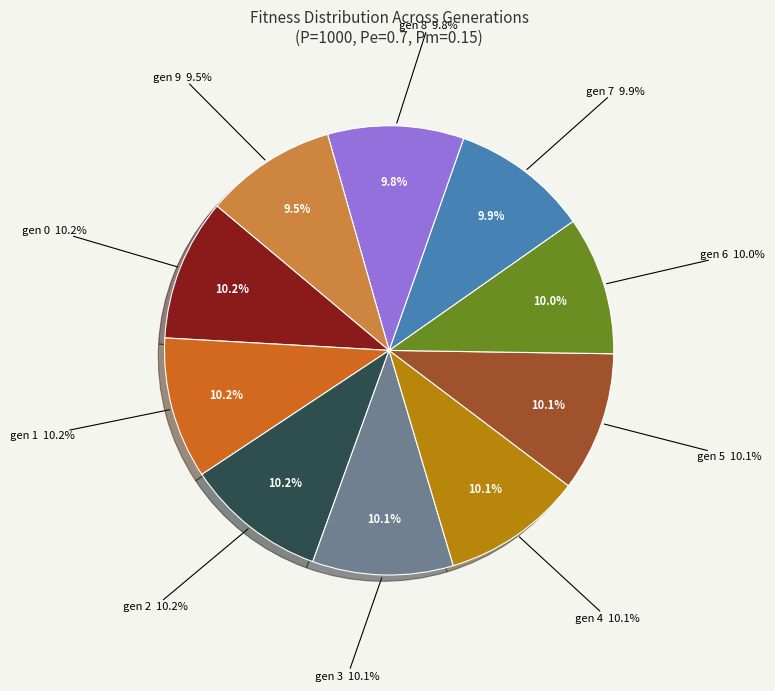

How much of the chart is everything except gen 8?

90.2%